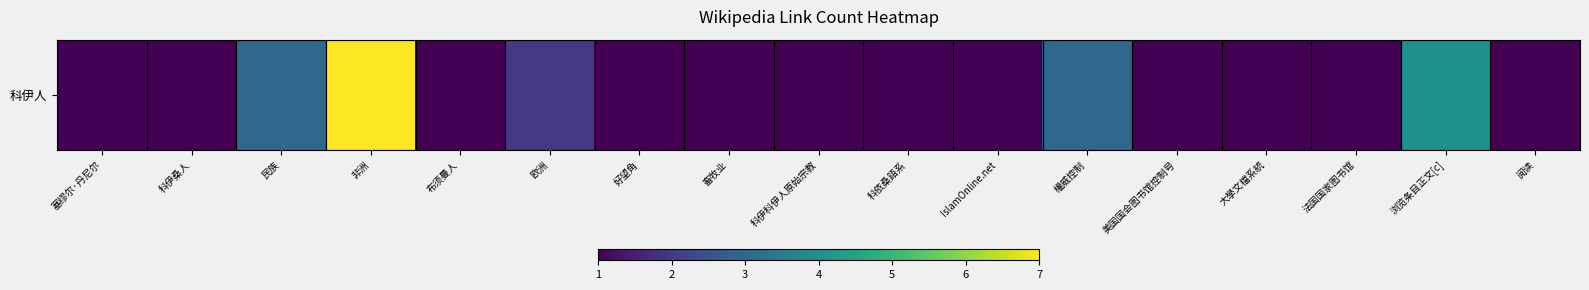

Rank the categories by value from lowest to highest.

塞缪尔·丹尼尔, 科伊桑人, 布须曼人, 好望角, 畜牧业, 科伊科伊人原始宗教, 科依桑語系, IslamOnline.net, 美国国会图书馆控制号, 大學文檔系統, 法国国家图书馆, 阅读, 欧洲, 民族, 權威控制, 浏览条目正文[c], 非洲